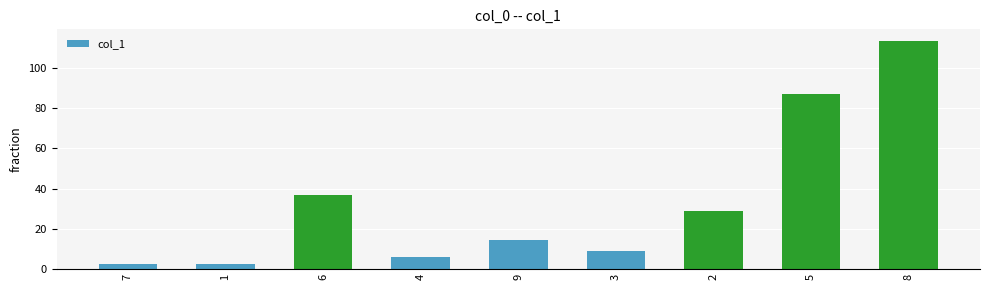

What is the minimum value shown in the chart?

2.3